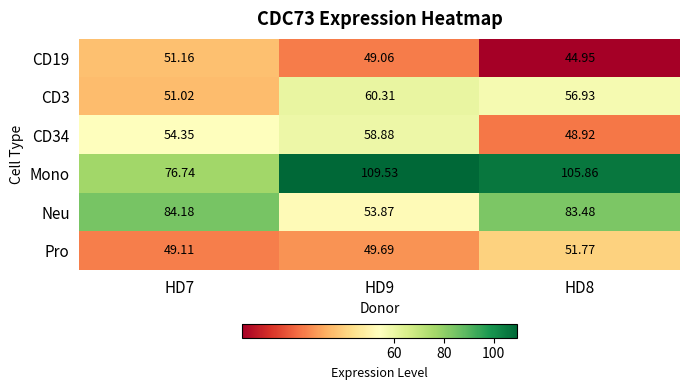

Is the value of Pro at HD8 greater than the value of Neu at HD7?

No